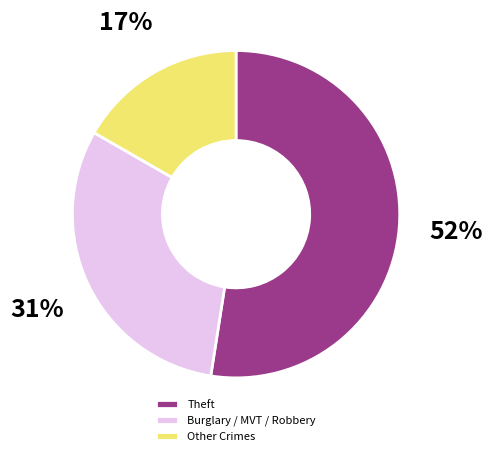

Which category accounts for the majority?

Theft